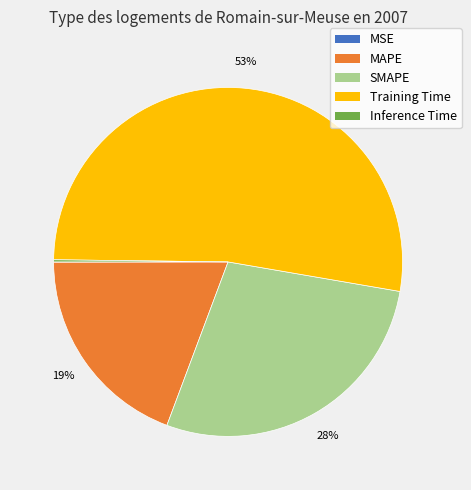

Which category has the biggest portion of the pie?

Training Time